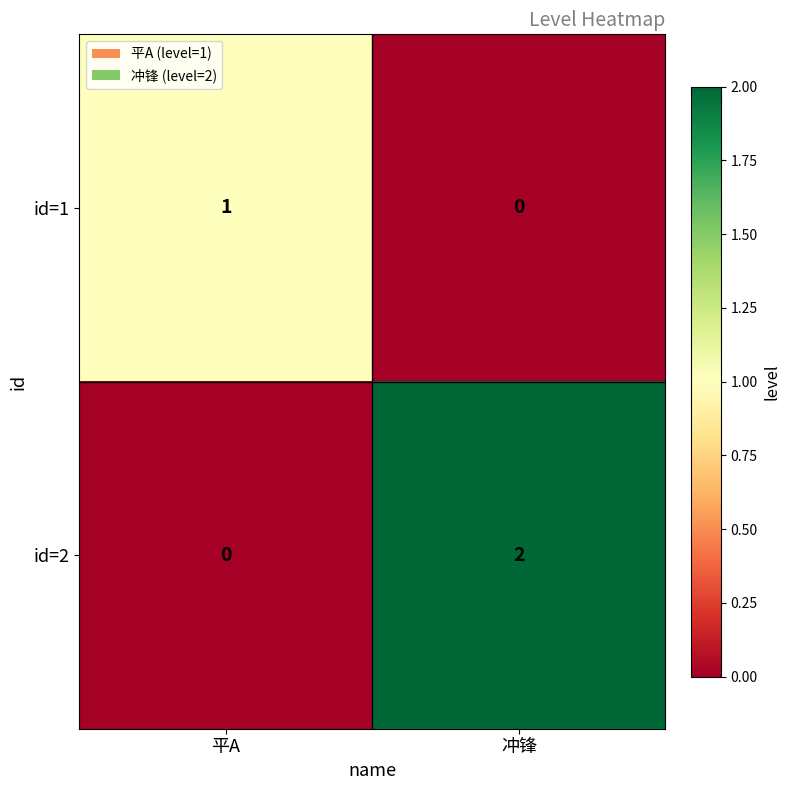

Where is id=1 nearest to the value 0?

冲锋